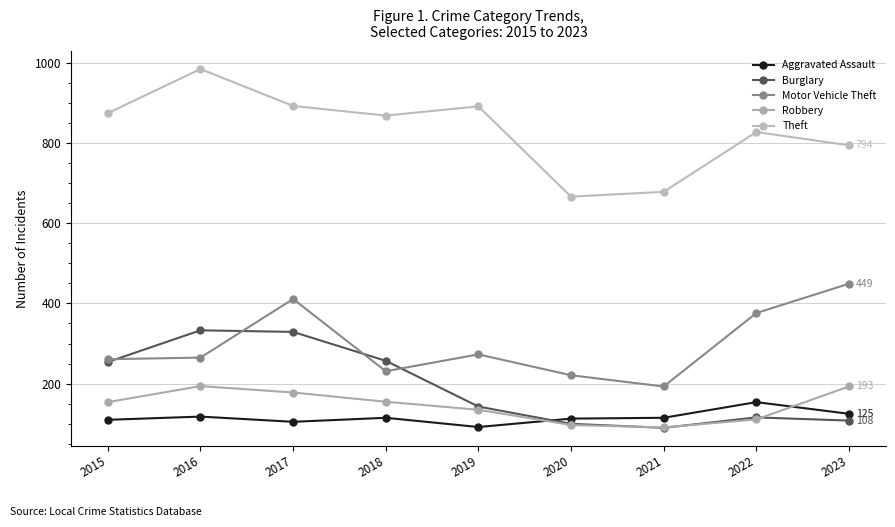

What is the sum of the Motor Vehicle Theft values at 2015 and 2023?

710